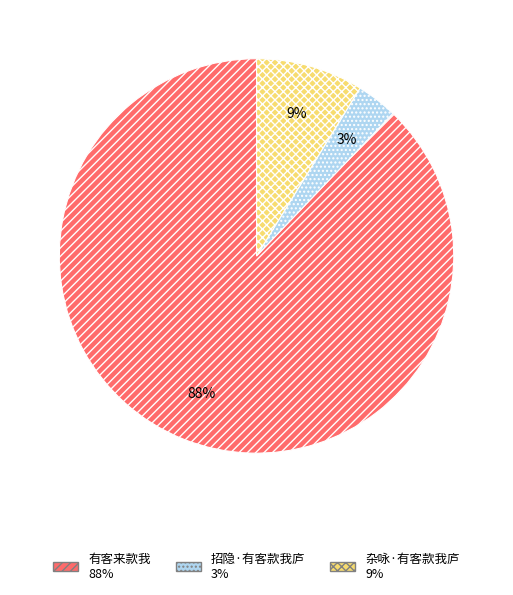

How many slices are in this pie chart?

3